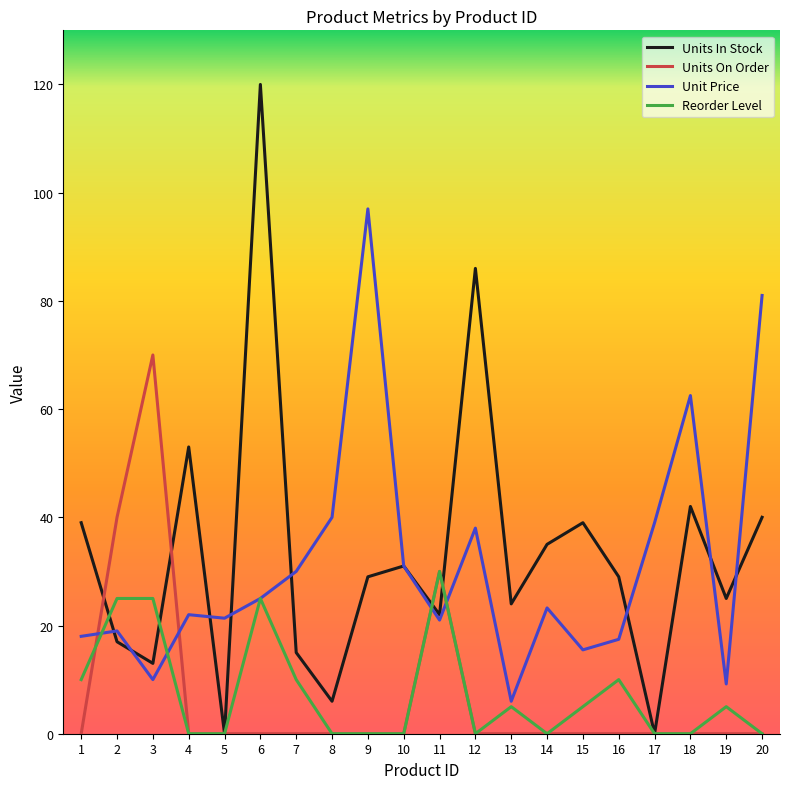

Is the value of Reorder Level at 11 greater than the value of Units In Stock at 15?

No